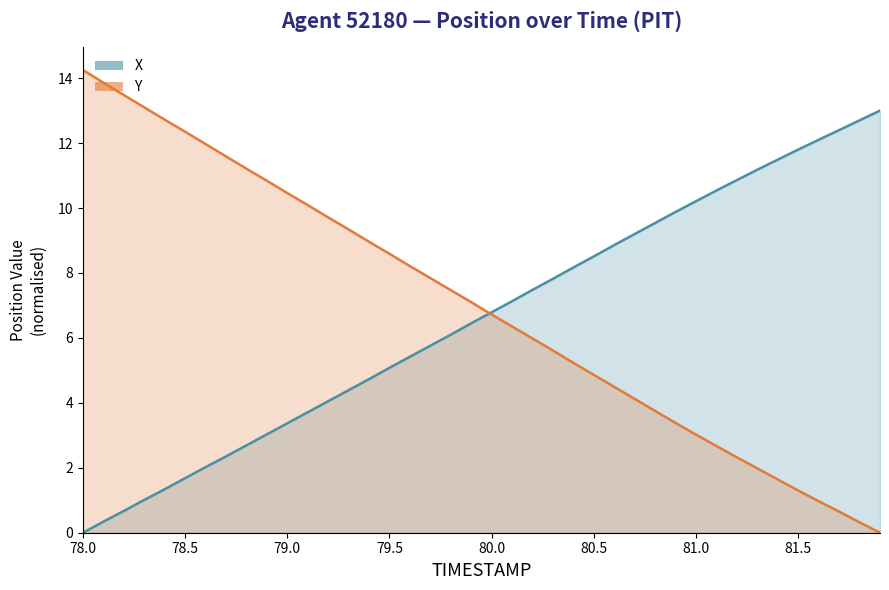

At which label does Y reach its peak?

78.0